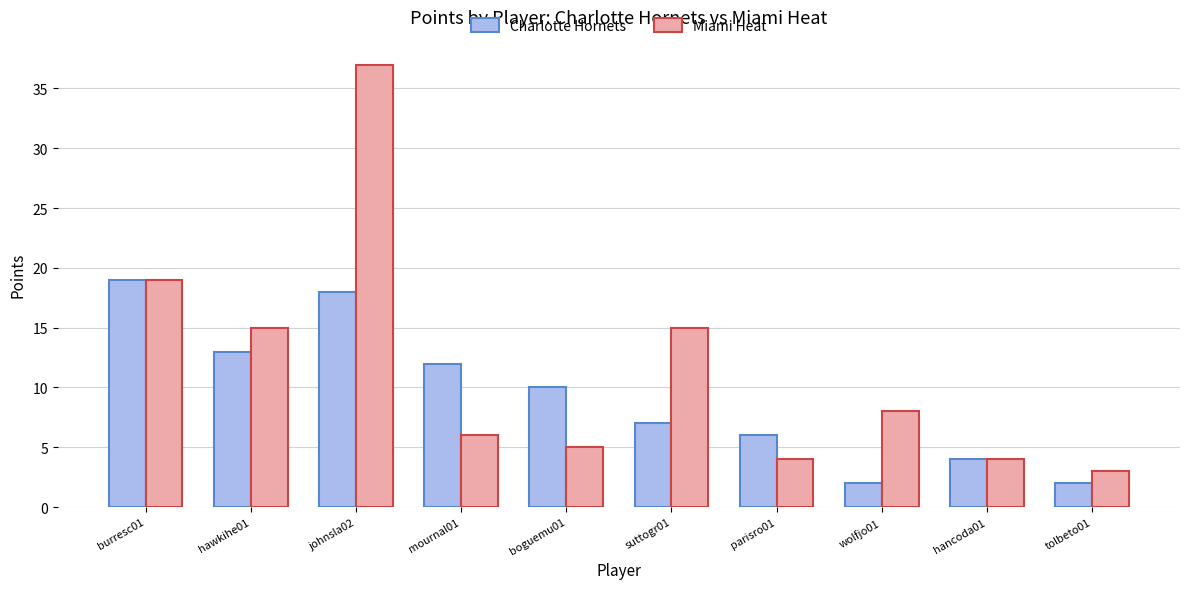

What is the difference between the maximum and minimum values in the Miami Heat series?

34